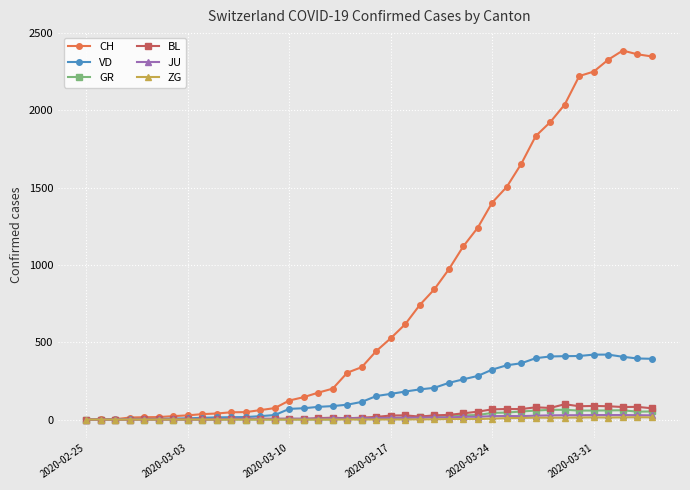

What is the greatest value displayed?

2387